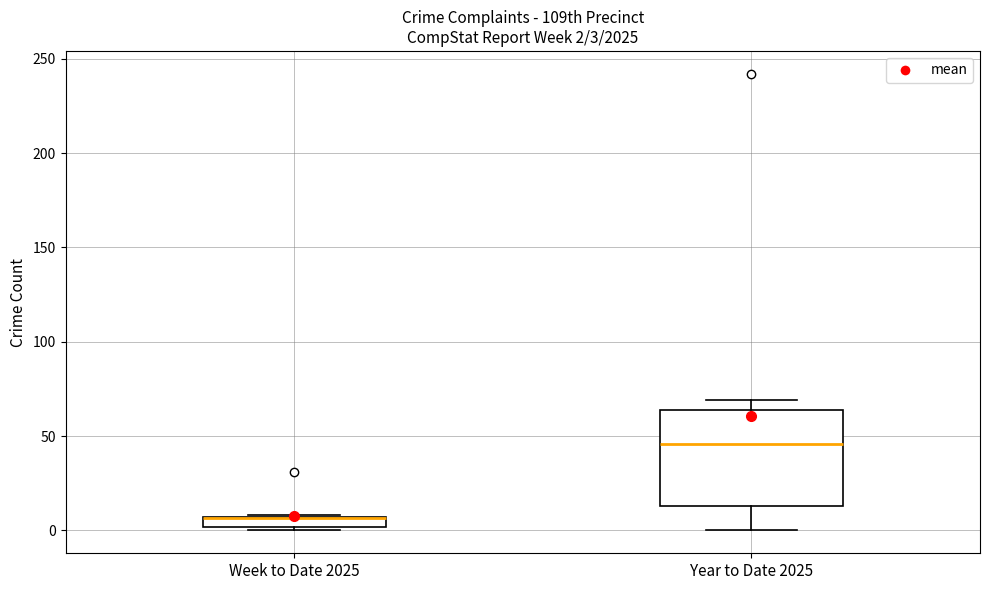

Comparing the boxes themselves (not the whiskers), which one is the tallest?

Year to Date 2025